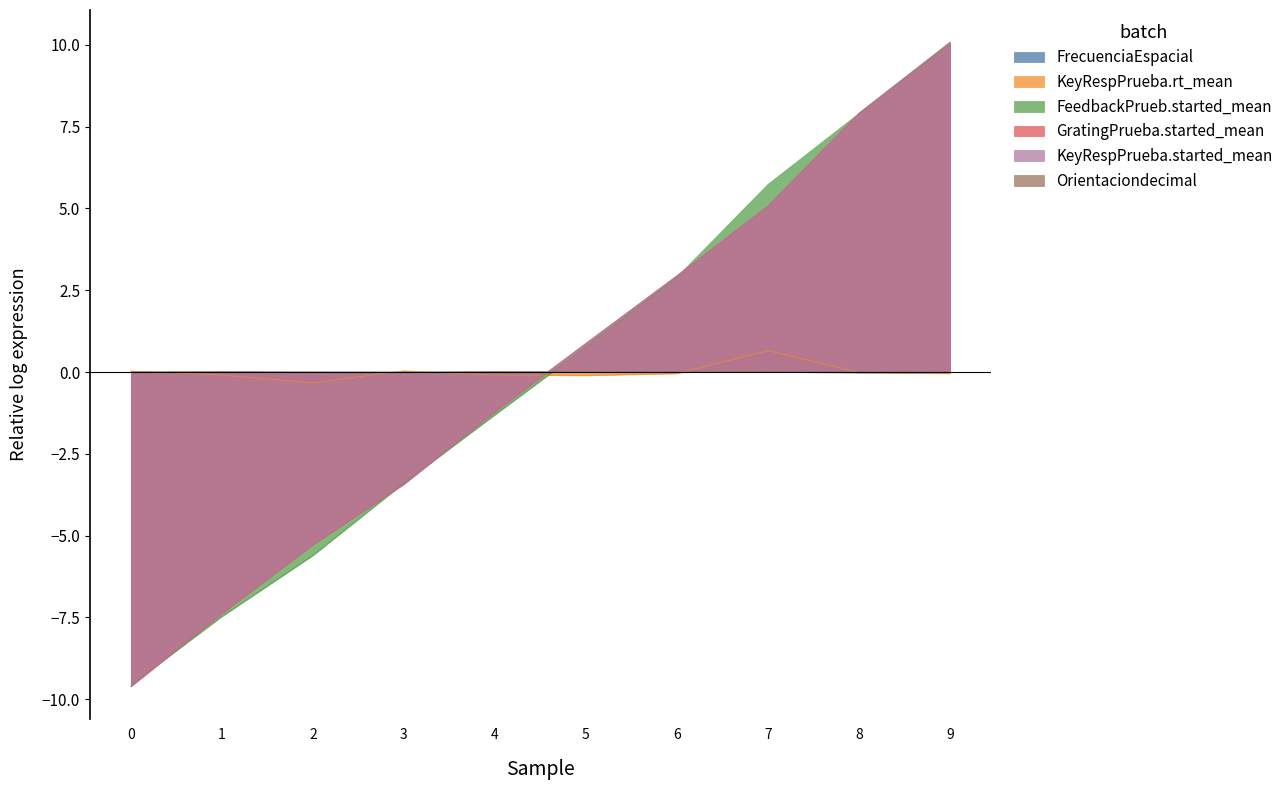

Is the value of KeyRespPrueba.rt_mean at 7 greater than the value of FrecuenciaEspacial at 8?

Yes